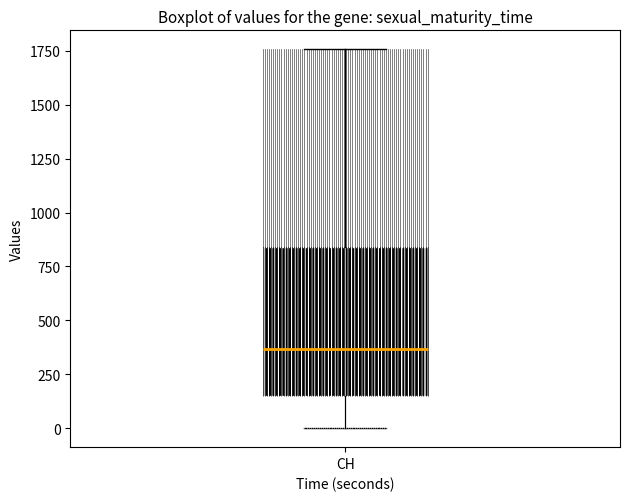

Read this box plot against the y-axis: the position of the median line, the range covered by the box, and the ends of both whiskers. The values are not printed on the chart, so give them approximately, as read against the axis.

median 350, box 150 to 850, whiskers 0 to 1750